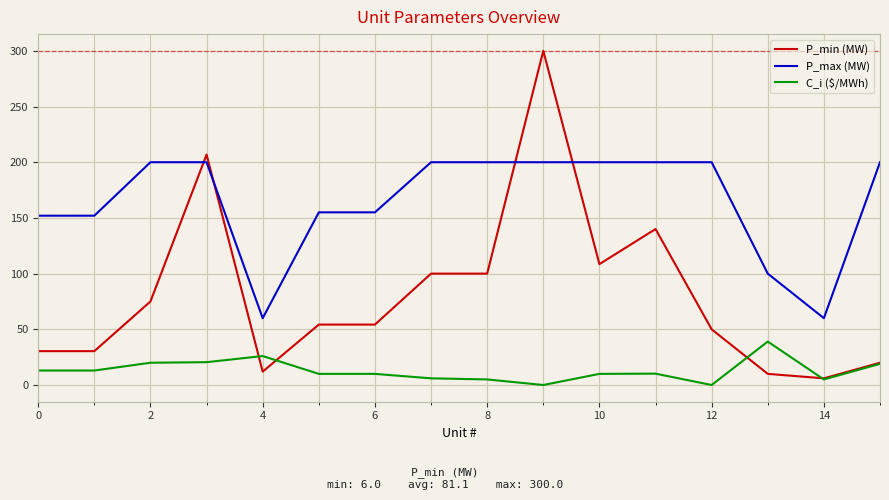

Which series has the largest total across all categories?

P_max (MW)